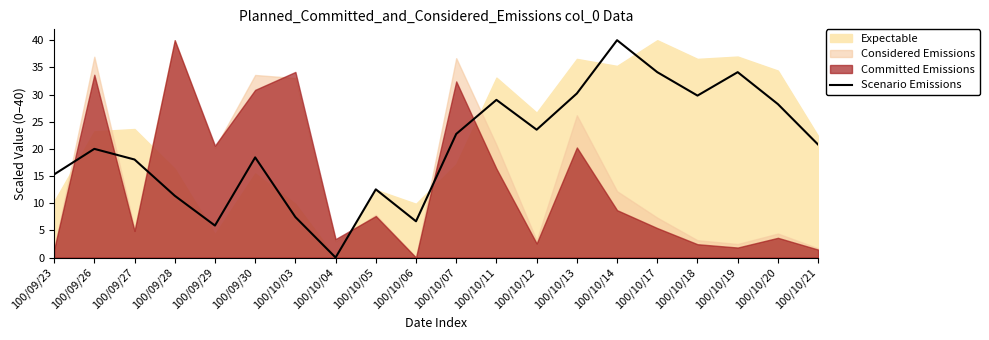

True or false: the data shows 29.8 at 100/10/18.

True